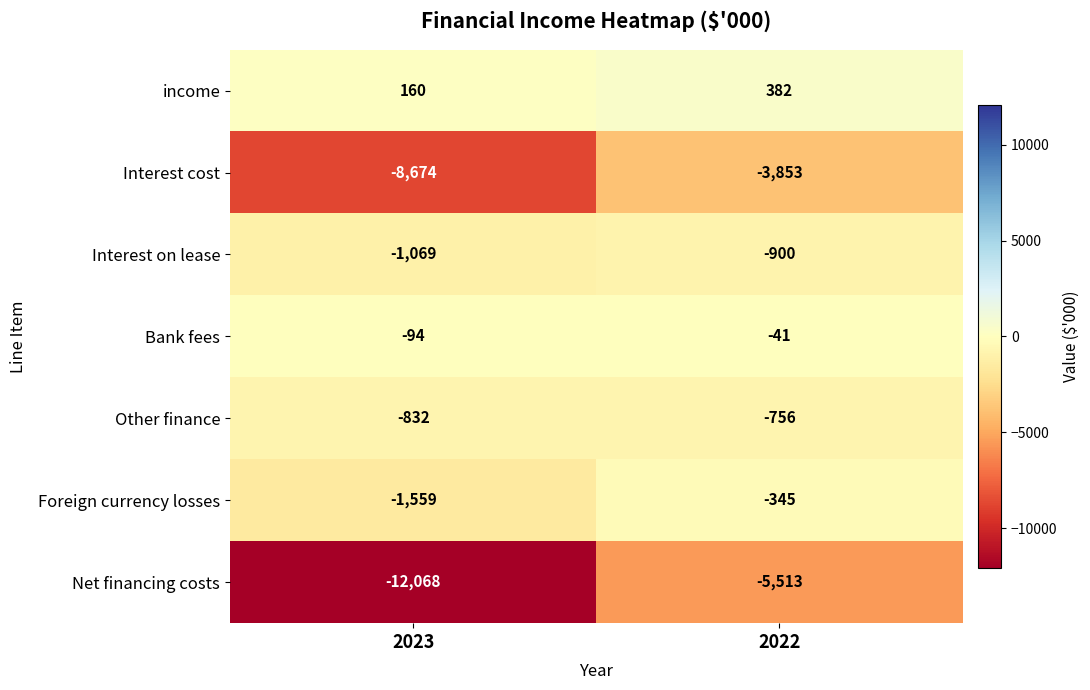

What is the maximum value shown in the chart?

382